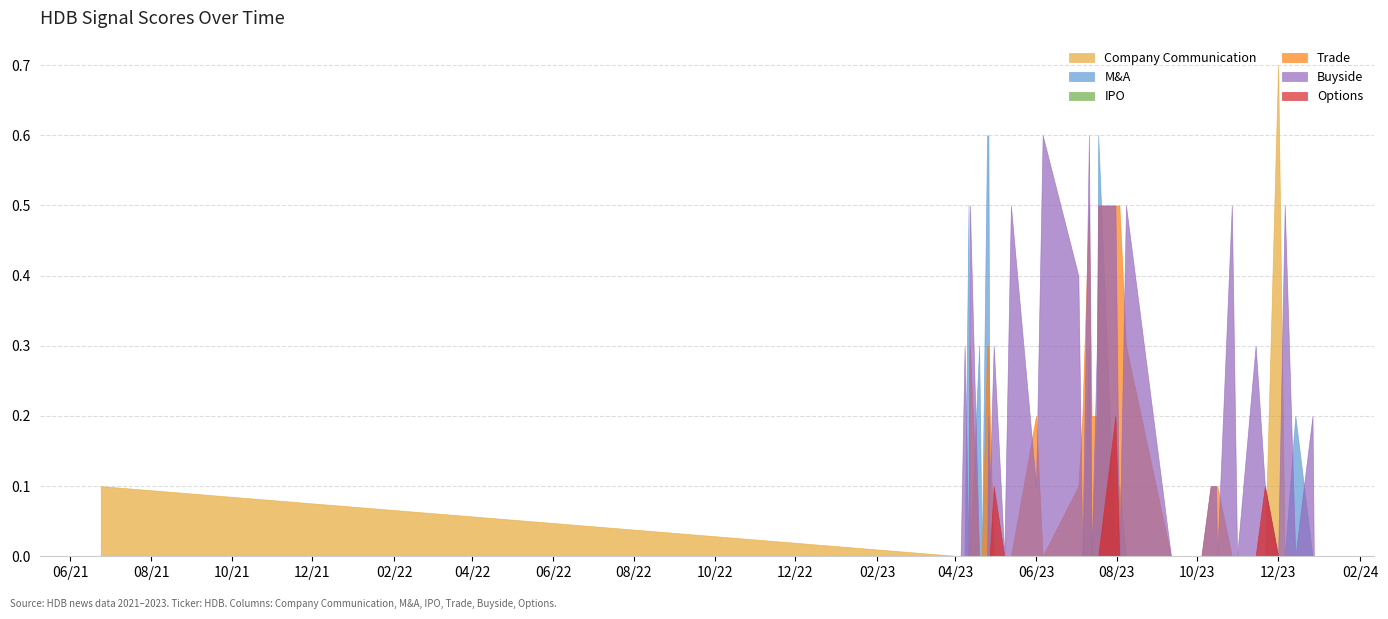

True or false: IPO and M&A intersect in this chart.

False